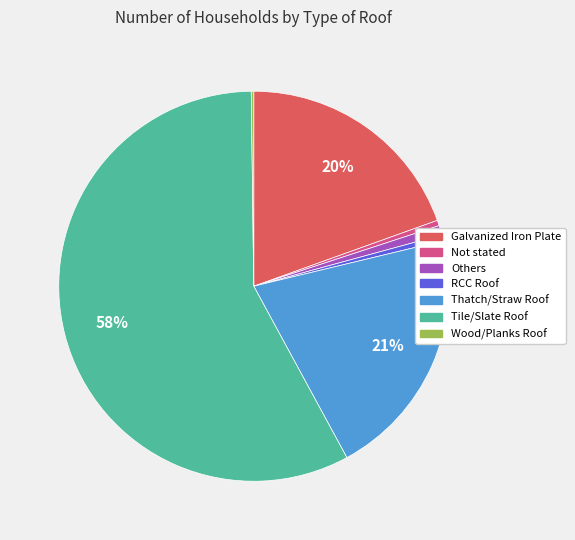

Which has a higher value, Tile/Slate Roof or Others?

Tile/Slate Roof